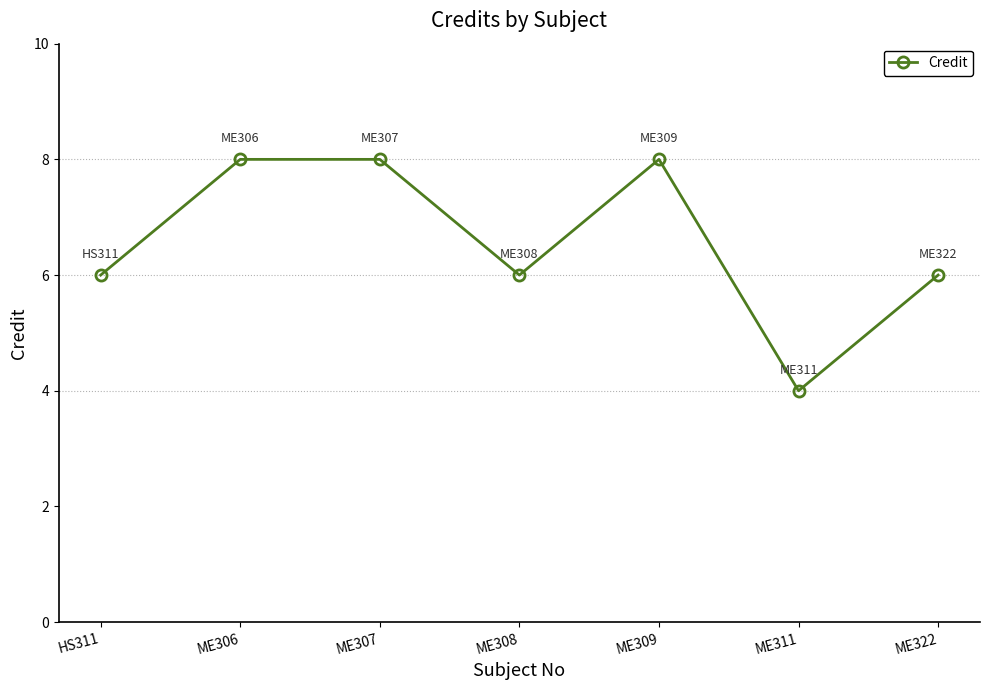

What is the ratio of the value at ME309 to the value at ME322?

1.3